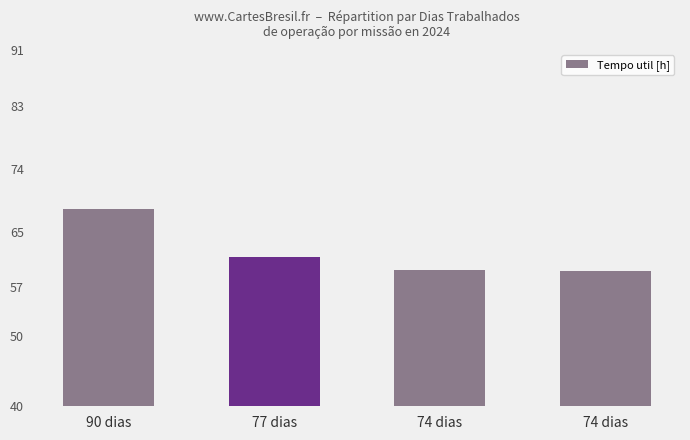

Rank the categories by value from lowest to highest.

74 dias, 74 dias, 77 dias, 90 dias